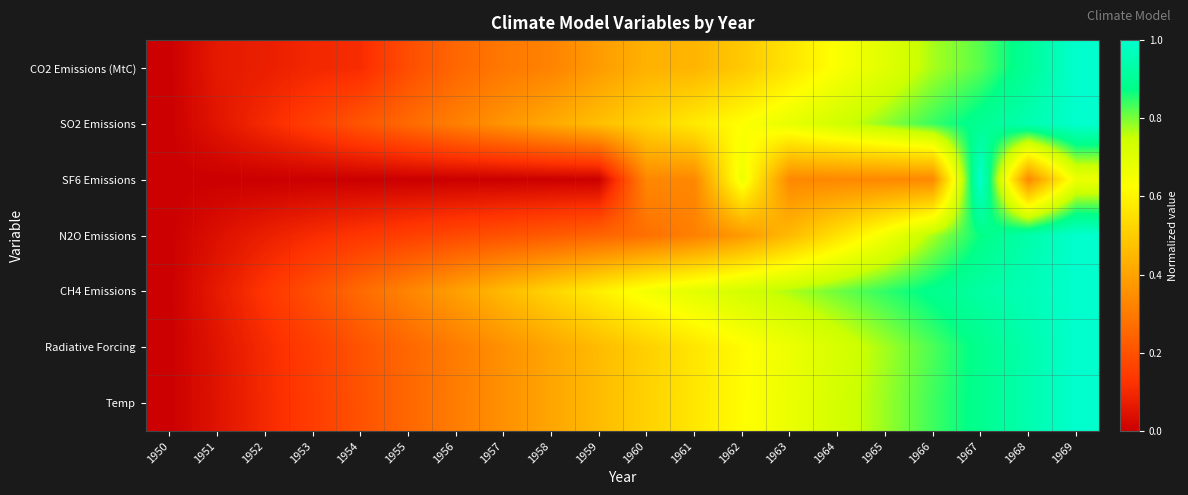

Reading left to right, list all the values displayed in this chart.

CO2 Emissions (MtC): 1950=0.0	1951=0.1	1952=0.1	1953=0.1	1954=0.1	1955=0.2	1956=0.3	1957=0.3	1958=0.3	1959=0.4	1960=0.4	1961=0.4	1962=0.5	1963=0.6	1964=0.6	1965=0.7	1966=0.8	1967=0.8	1968=0.9	1969=1.0
SO2 Emissions: 1950=0.0	1951=0.1	1952=0.1	1953=0.2	1954=0.2	1955=0.3	1956=0.3	1957=0.4	1958=0.4	1959=0.5	1960=0.5	1961=0.6	1962=0.6	1963=0.7	1964=0.7	1965=0.8	1966=0.8	1967=0.9	1968=0.9	1969=1.0
SF6 Emissions: 1950=0.0	1951=0.0	1952=0.0	1953=0.0	1954=0.0	1955=0.0	1956=0.0	1957=0.0	1958=0.0	1959=0.0	1960=0.3	1961=0.3	1962=0.7	1963=0.3	1964=0.3	1965=0.3	1966=0.3	1967=1.0	1968=0.3	1969=0.7
N2O Emissions: 1950=0.0	1951=0.0	1952=0.1	1953=0.1	1954=0.1	1955=0.2	1956=0.2	1957=0.2	1958=0.2	1959=0.2	1960=0.3	1961=0.3	1962=0.4	1963=0.5	1964=0.6	1965=0.7	1966=0.8	1967=0.9	1968=0.9	1969=1.0
CH4 Emissions: 1950=0.0	1951=0.1	1952=0.1	1953=0.2	1954=0.3	1955=0.3	1956=0.4	1957=0.5	1958=0.5	1959=0.6	1960=0.7	1961=0.7	1962=0.7	1963=0.8	1964=0.8	1965=0.8	1966=0.9	1967=0.9	1968=1.0	1969=1.0
Radiative Forcing: 1950=0.0	1951=0.1	1952=0.1	1953=0.2	1954=0.2	1955=0.3	1956=0.3	1957=0.4	1958=0.4	1959=0.5	1960=0.5	1961=0.6	1962=0.6	1963=0.7	1964=0.7	1965=0.8	1966=0.8	1967=0.9	1968=0.9	1969=1.0
Temp: 1950=0.0	1951=0.0	1952=0.1	1953=0.1	1954=0.2	1955=0.3	1956=0.3	1957=0.4	1958=0.4	1959=0.5	1960=0.5	1961=0.6	1962=0.6	1963=0.7	1964=0.7	1965=0.8	1966=0.8	1967=0.9	1968=0.9	1969=1.0